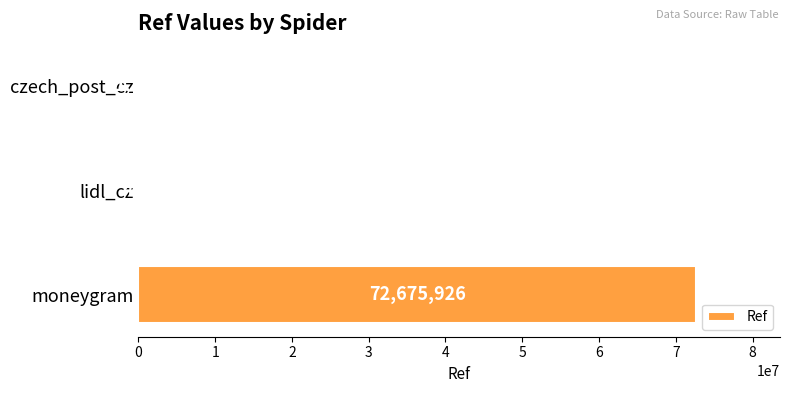

Does the chart contain stacked bars?

No